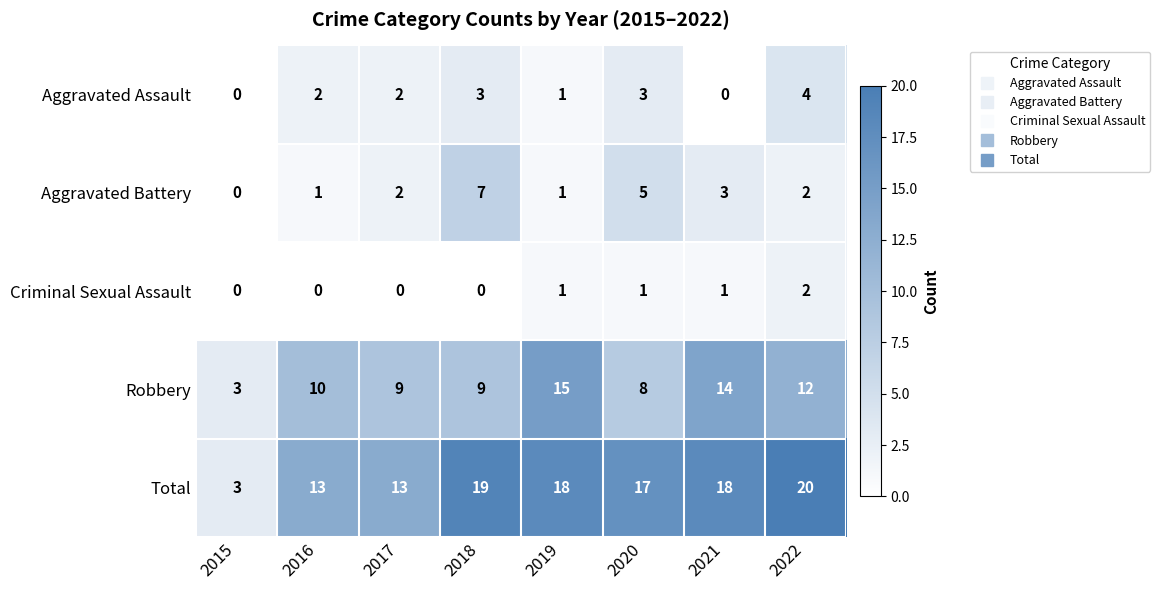

What is the total value across all series at 2021?

36